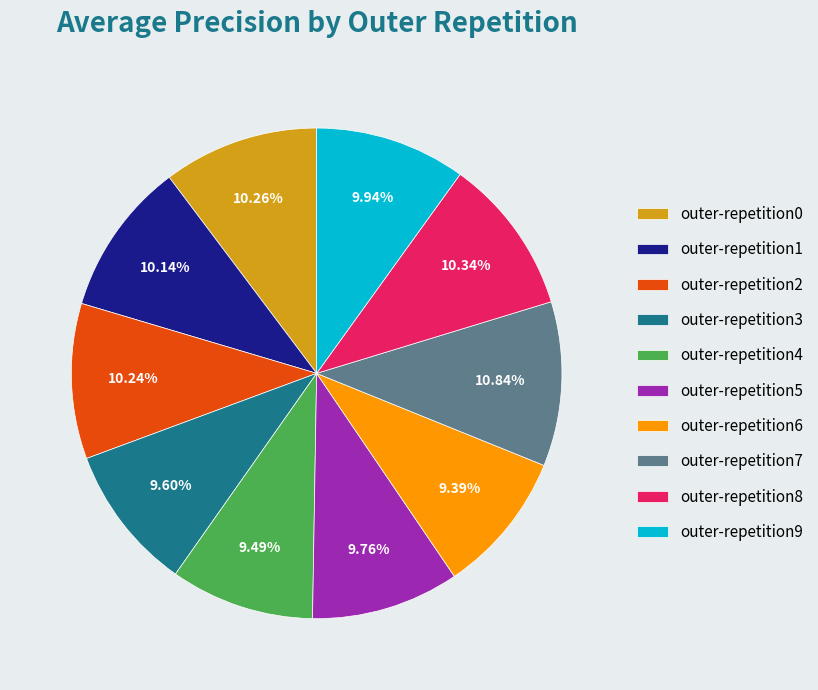

Is it true that outer-repetition7 is 16% of the pie?

False